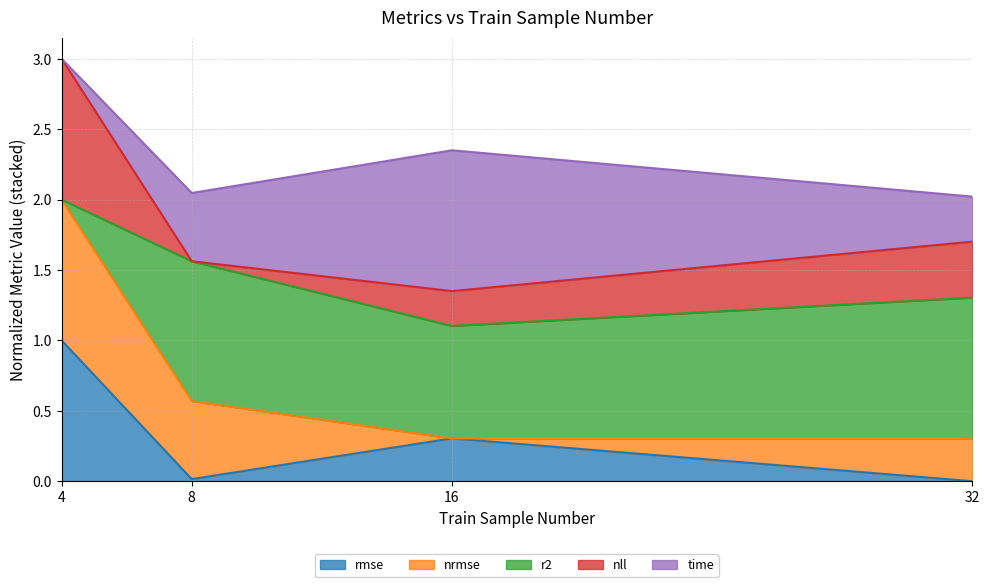

True or false: nrmse and r2 intersect in this chart.

False